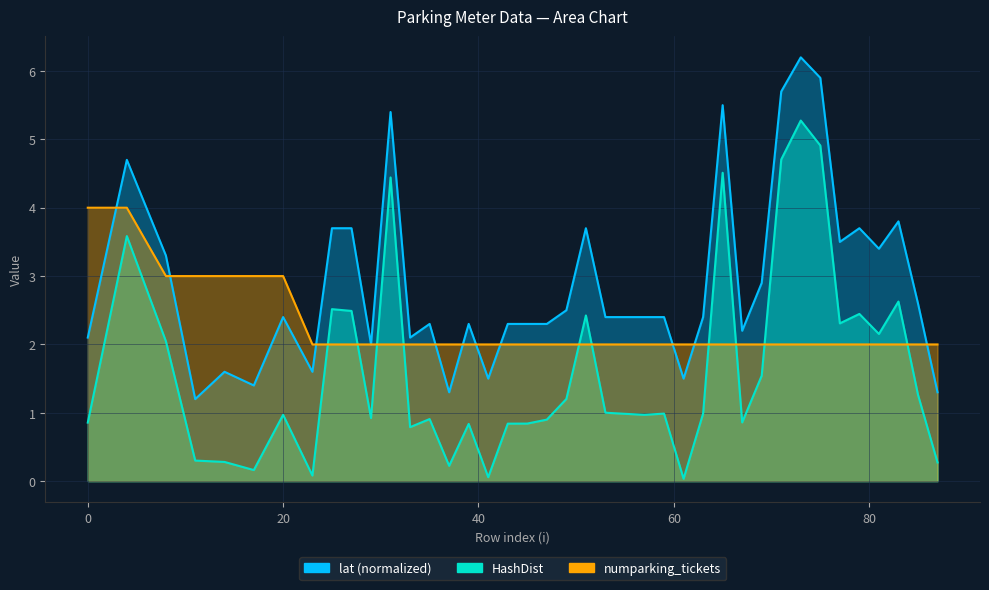

Reading left to right, list all the values displayed in this chart.

HashDist: 0.9	3.6	2.0	0.3	0.3	0.2	1.0	0.1	2.5	2.5	0.9	4.4	0.8	0.9	0.2	0.8	0.1	0.8	0.8	0.9	1.2	2.4	1.0	1.0	1.0	1.0	0.0	1.0	4.5	0.9	1.5	4.7	5.3	4.9	2.3	2.4	2.2	2.6	1.3	0.3
lat: 2.1	4.7	3.3	1.2	1.6	1.4	2.4	1.6	3.7	3.7	2.0	5.4	2.1	2.3	1.3	2.3	1.5	2.3	2.3	2.3	2.5	3.7	2.4	2.4	2.4	2.4	1.5	2.4	5.5	2.2	2.9	5.7	6.2	5.9	3.5	3.7	3.4	3.8	2.6	1.3
numparking_tickets: 4.0	4.0	3.0	3.0	3.0	3.0	3.0	2.0	2.0	2.0	2.0	2.0	2.0	2.0	2.0	2.0	2.0	2.0	2.0	2.0	2.0	2.0	2.0	2.0	2.0	2.0	2.0	2.0	2.0	2.0	2.0	2.0	2.0	2.0	2.0	2.0	2.0	2.0	2.0	2.0